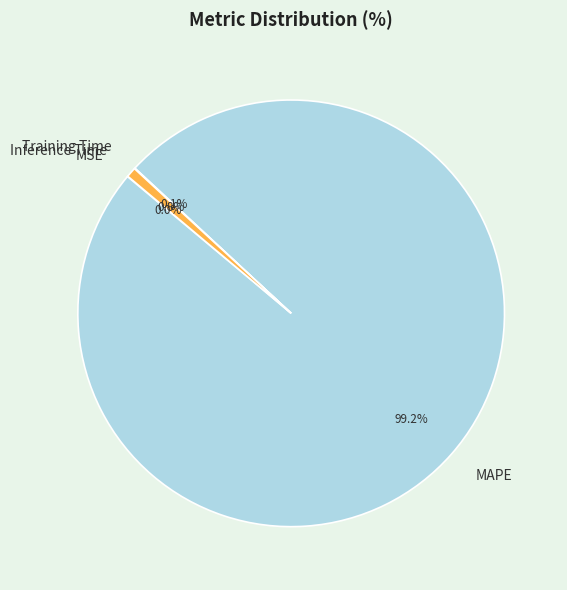

What is the largest slice in the pie chart?

MAPE